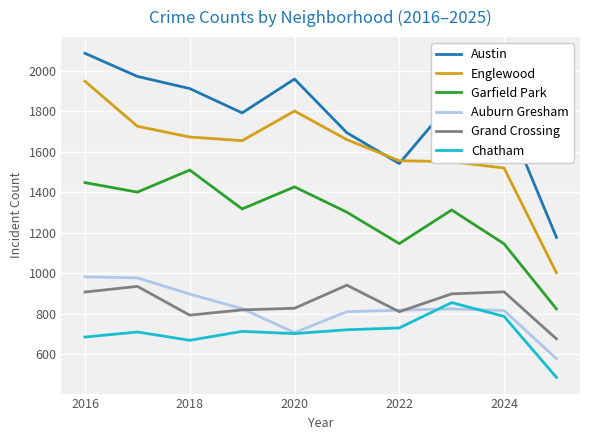

True or false: Chatham and Grand Crossing intersect in this chart.

False